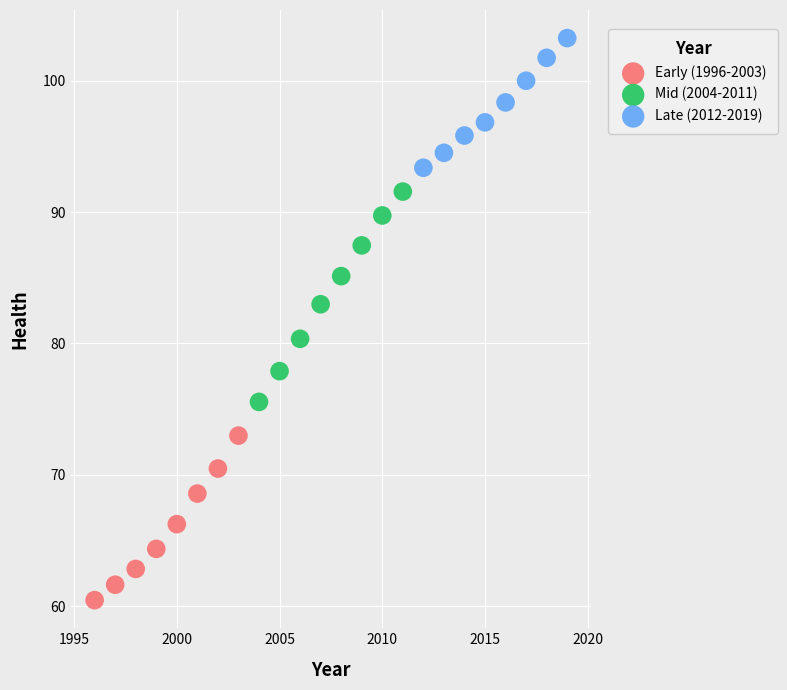

Which series has the largest Y range (max minus min)?

Mid (2004-2011)